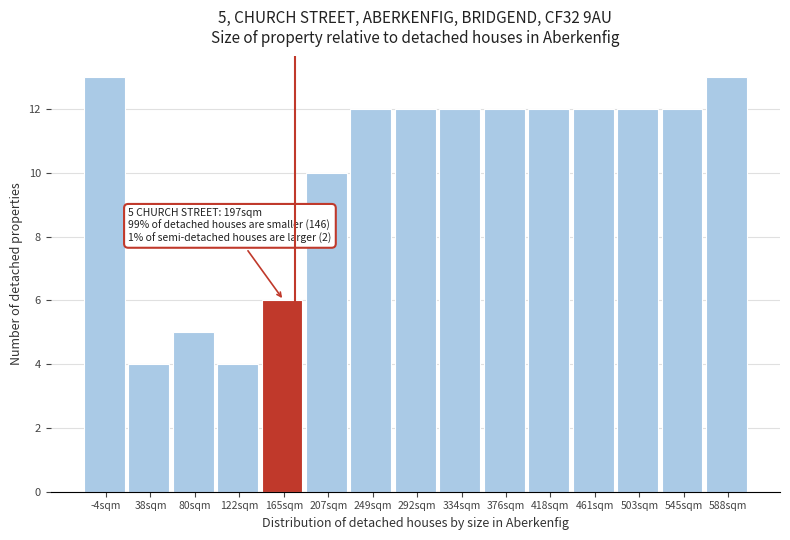

Reading right to left, extract all data points from this chart.

13	12	12	12	12	12	12	12	12	10	6	4	5	4	13